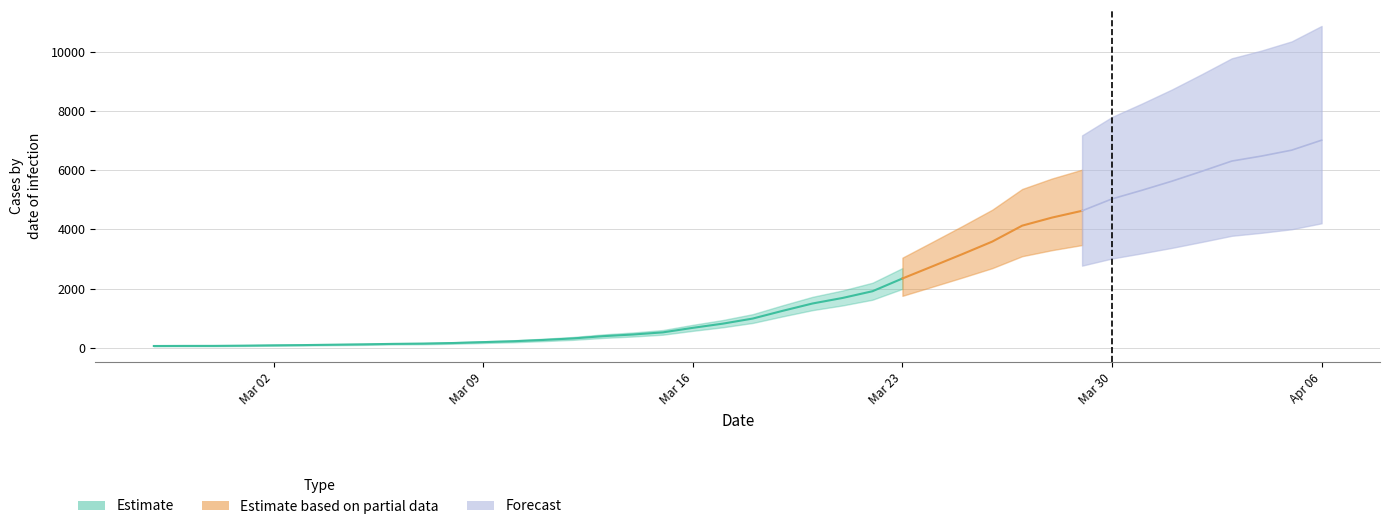

What is the value of the 7th point from the left?

108